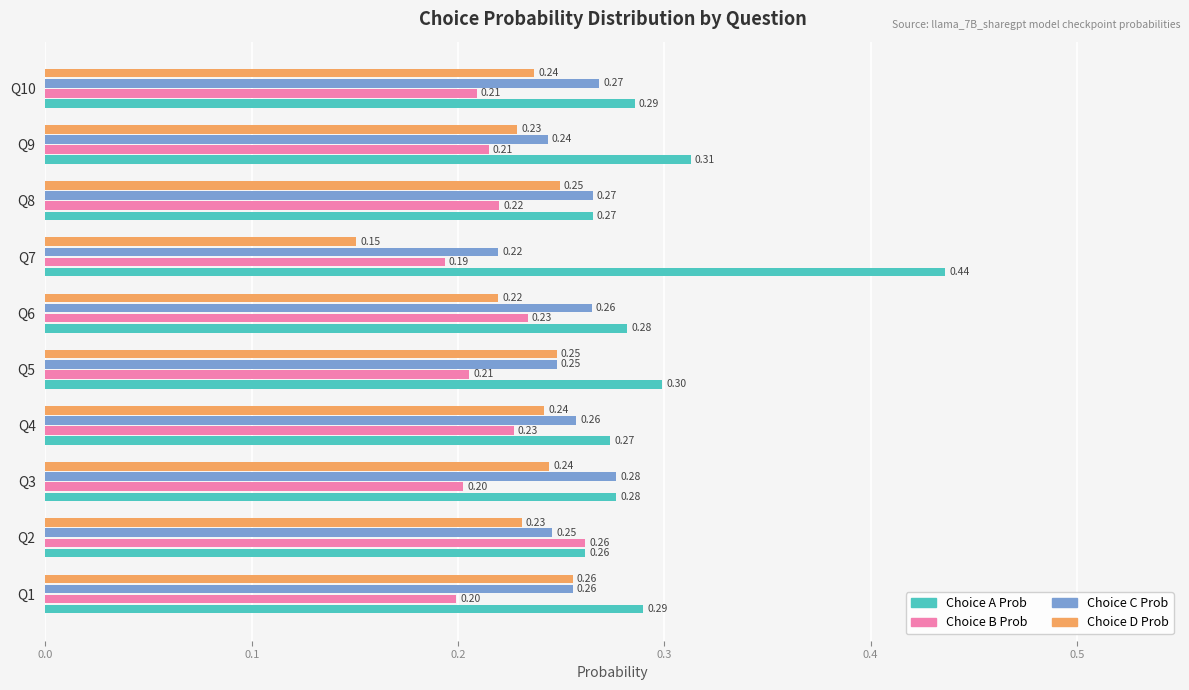

Rank the series by their average value, from lowest to highest.

Choice B Prob, Choice D Prob, Choice C Prob, Choice A Prob